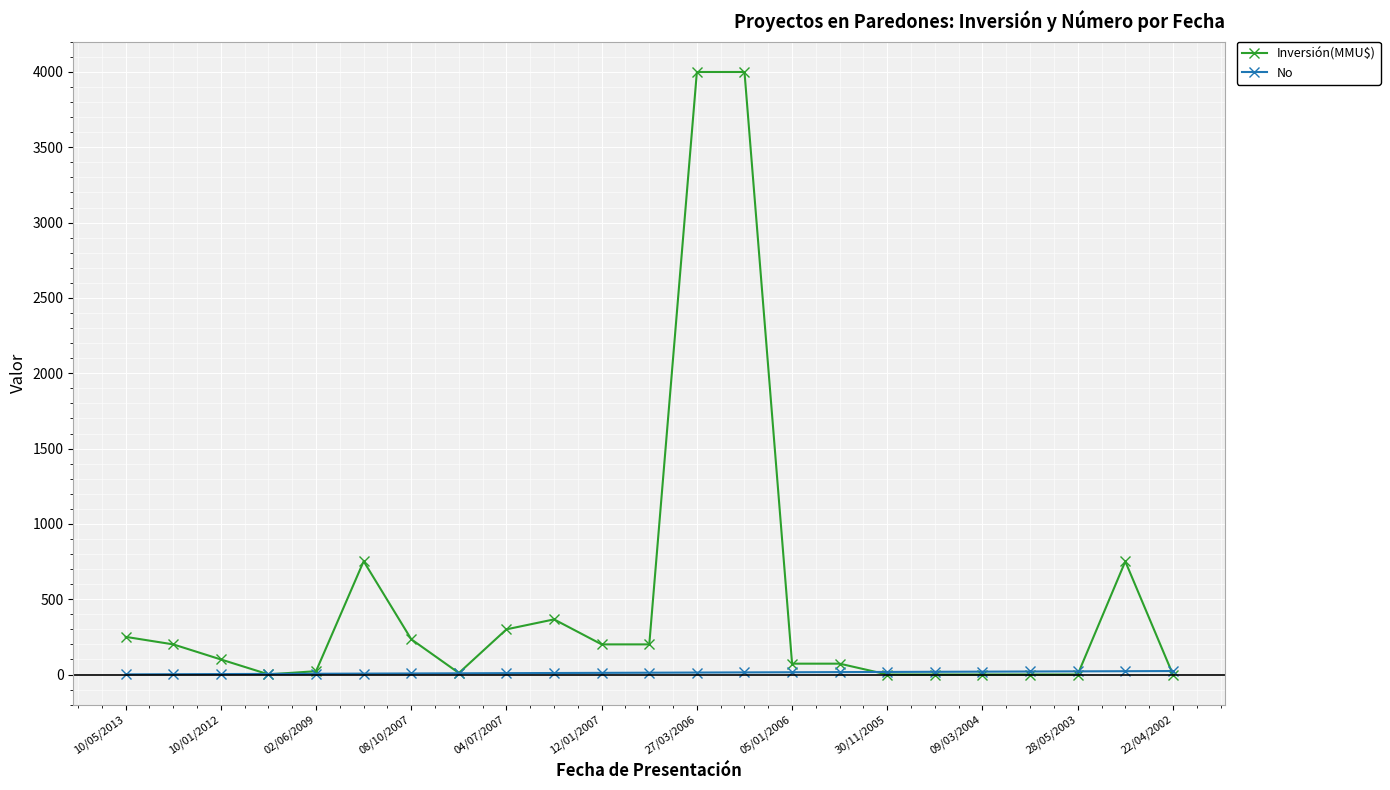

Which series has the widest spread of values?

Inversión(MMU$)